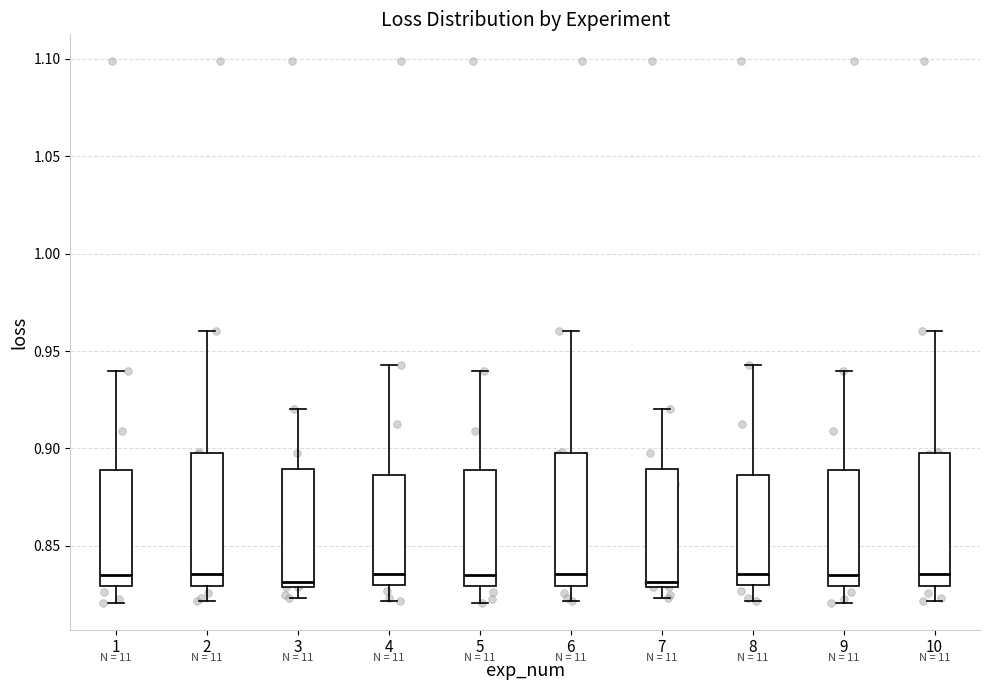

Reading left to right, transcribe this box plot: for each box, give where its median line is, the range the box spans, and where its two whiskers end, as read against the y-axis. The values are not printed on the chart, so give them approximately, as read against the axis.

1: median 0.835, box 0.830 to 0.890, whiskers 0.820 to 0.940
2: median 0.835, box 0.830 to 0.900, whiskers 0.820 to 0.960
3: median 0.830 (just above the box's lower edge), box 0.830 to 0.890, whiskers 0.825 to 0.920
4: median 0.835, box 0.830 to 0.885, whiskers 0.820 to 0.945
5: median 0.835, box 0.830 to 0.890, whiskers 0.820 to 0.940
6: median 0.835, box 0.830 to 0.900, whiskers 0.820 to 0.960
7: median 0.830 (just above the box's lower edge), box 0.830 to 0.890, whiskers 0.825 to 0.920
8: median 0.835, box 0.830 to 0.885, whiskers 0.820 to 0.945
9: median 0.835, box 0.830 to 0.890, whiskers 0.820 to 0.940
10: median 0.835, box 0.830 to 0.900, whiskers 0.820 to 0.960